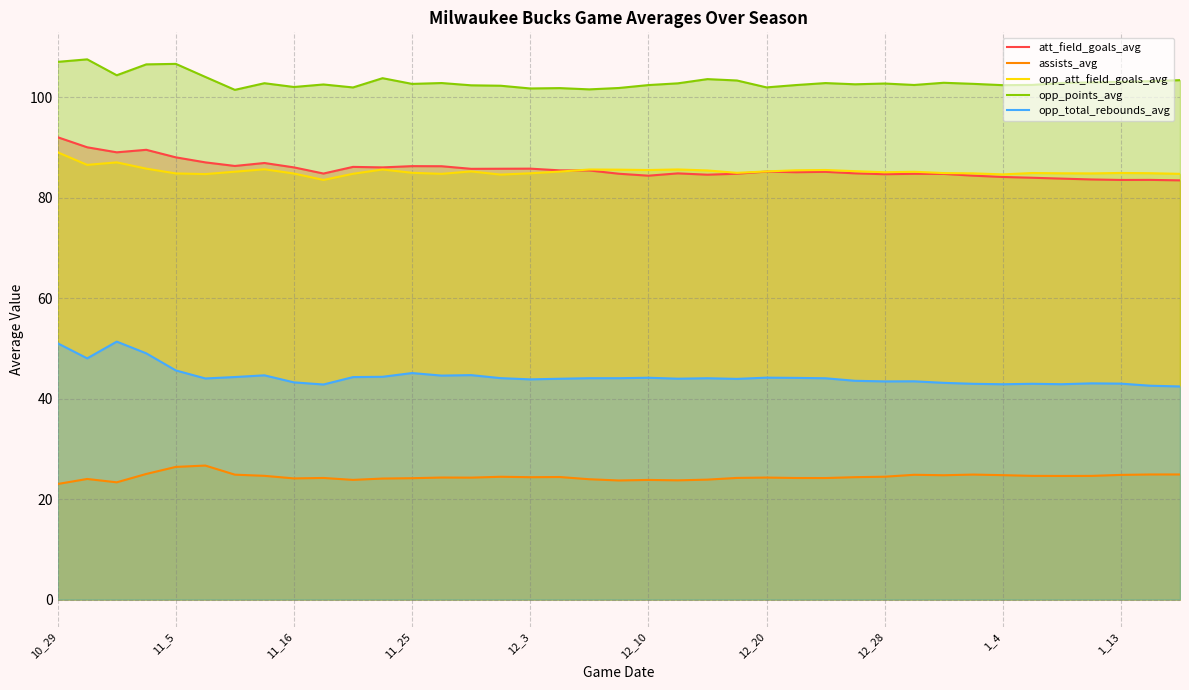

The att_field_goals_avg series shows 58.5 at 11_5. True or false?

False